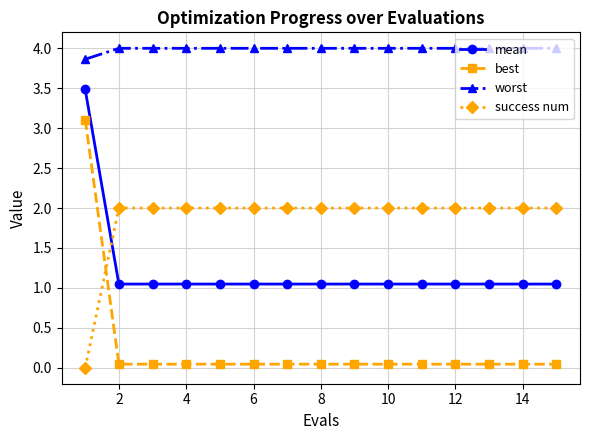

After their last crossing, which series has the higher values: success num or best?

success num